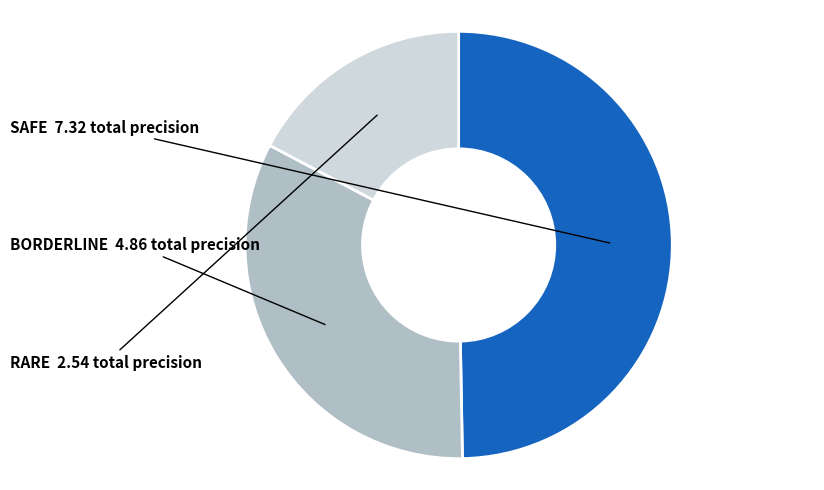

How many segments does this pie chart have?

3